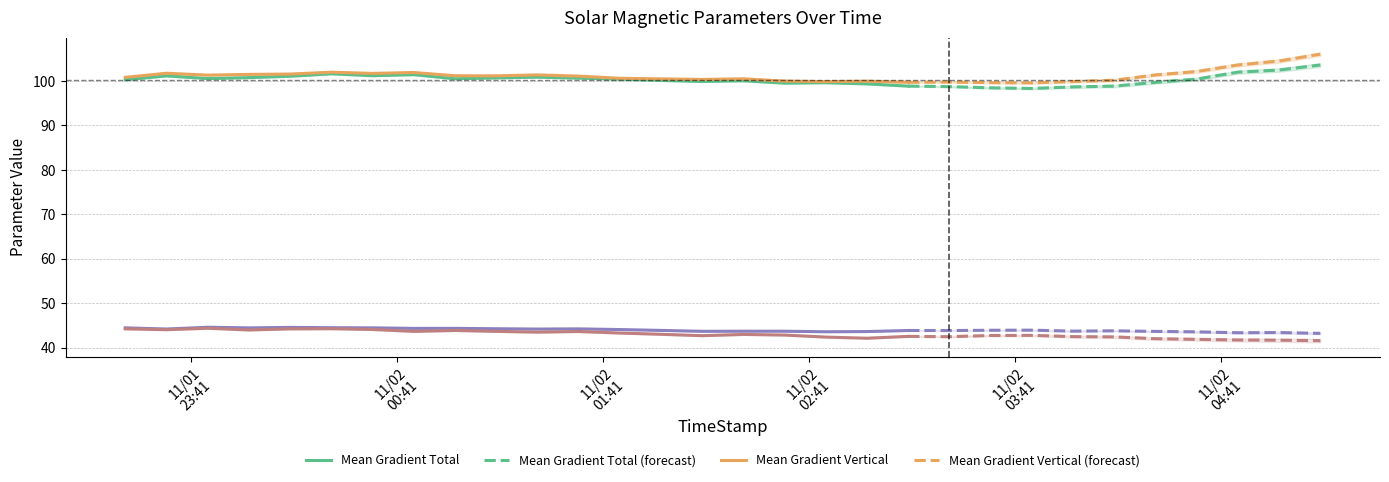

What position from the left is 16?

17